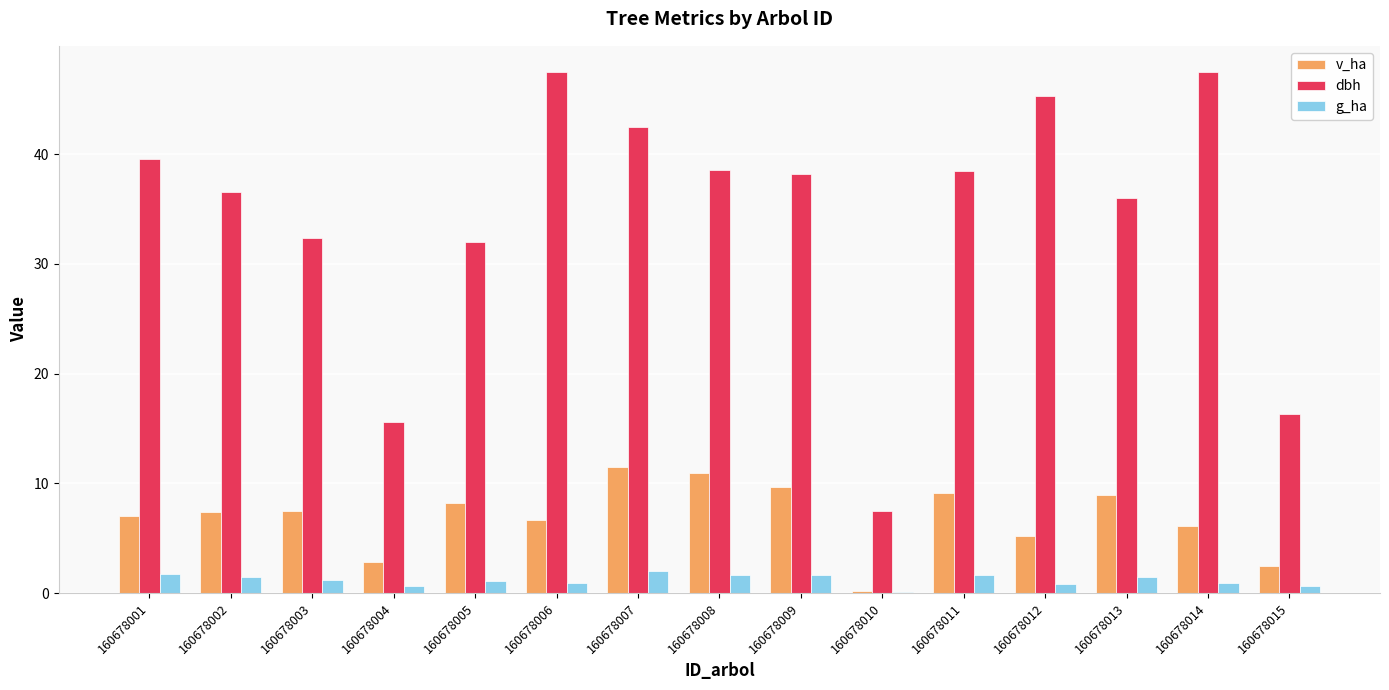

Between 160678002 and 160678004, which series saw the biggest shift?

dbh